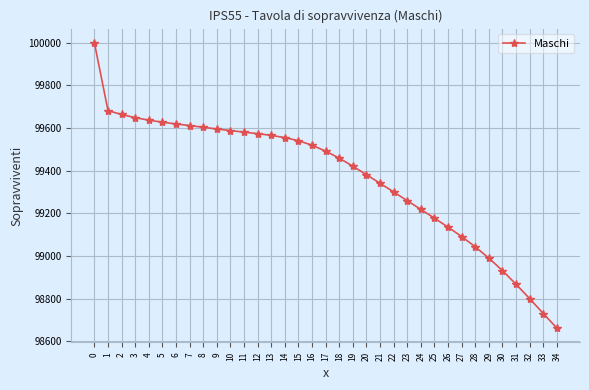

What is the smallest value displayed?

98661.9